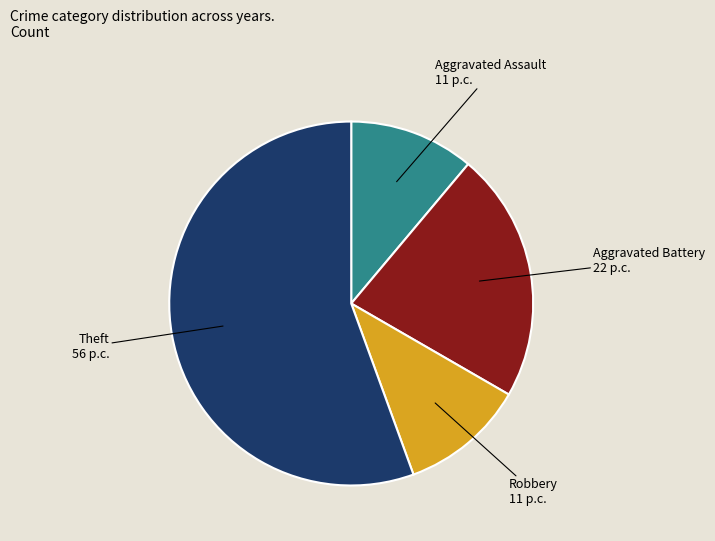

Does any single category account for the majority?

Yes